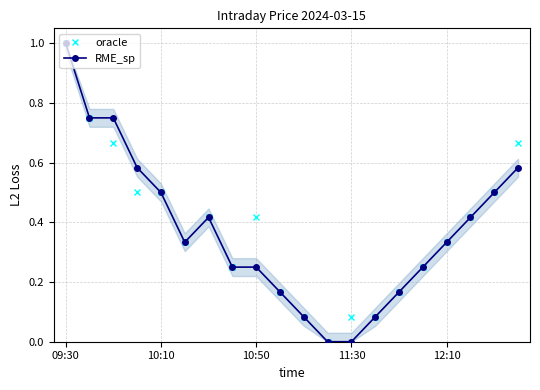

The value of RME_sp at 11:30 is -0.4. True or false?

False